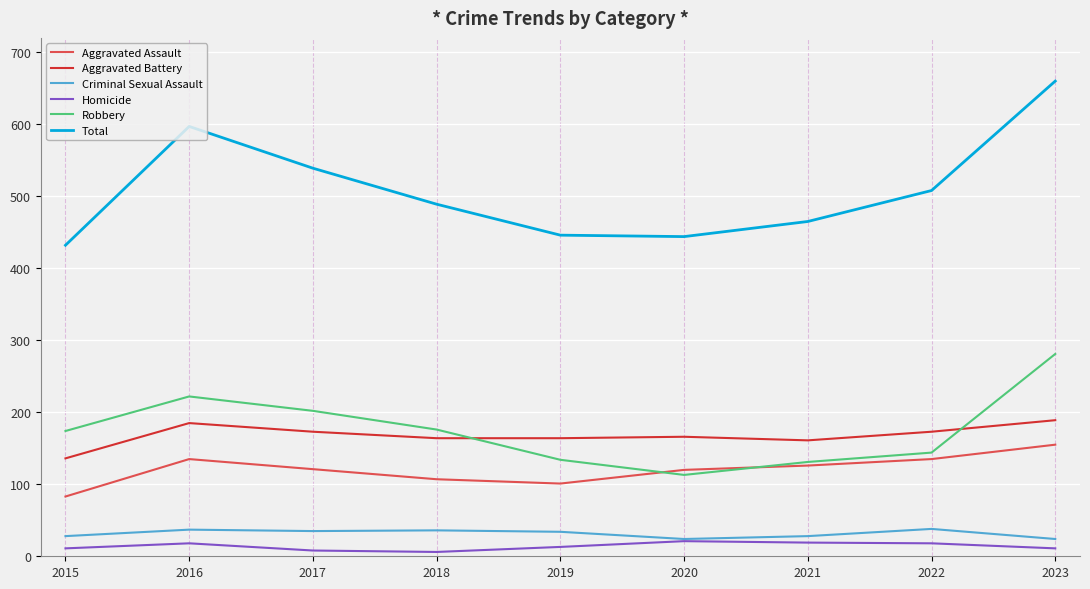

What are all the series names shown in the legend?

Aggravated Assault, Aggravated Battery, Criminal Sexual Assault, Homicide, Robbery, Total